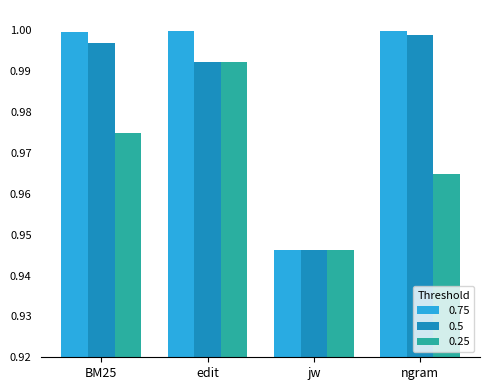

At how many categories does at least one series exceed 0?

4